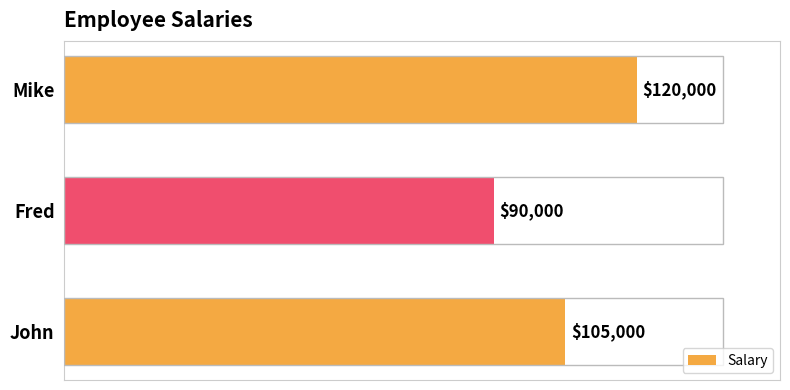

How many categories are shown in the chart?

3